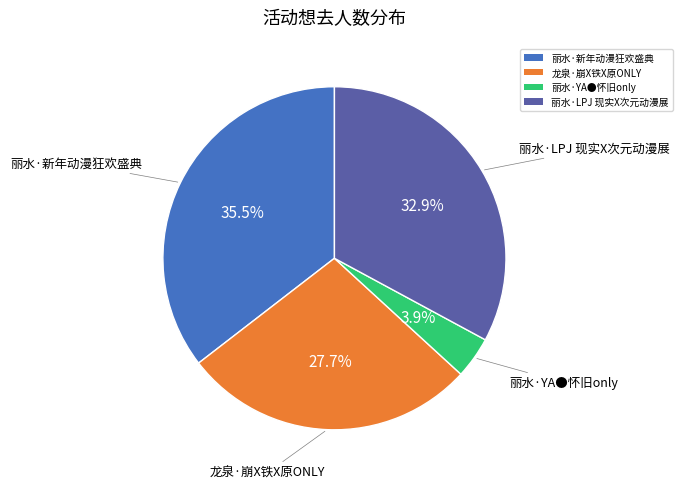

To the nearest percent, what is the average slice percentage?

25%